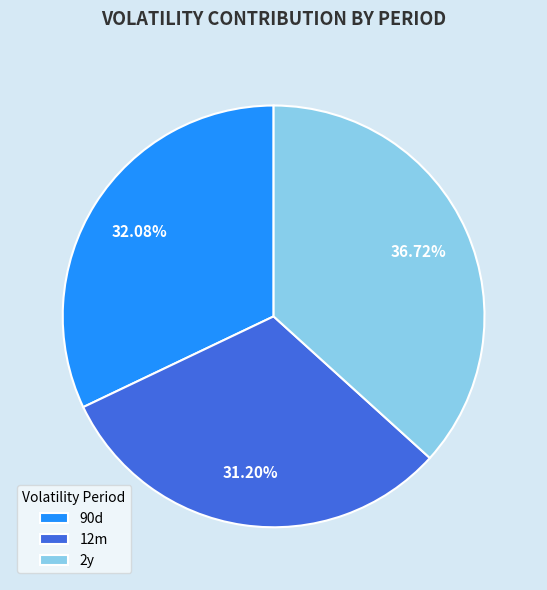

What is the ratio of the value at 12m to the value at 2y?

0.8